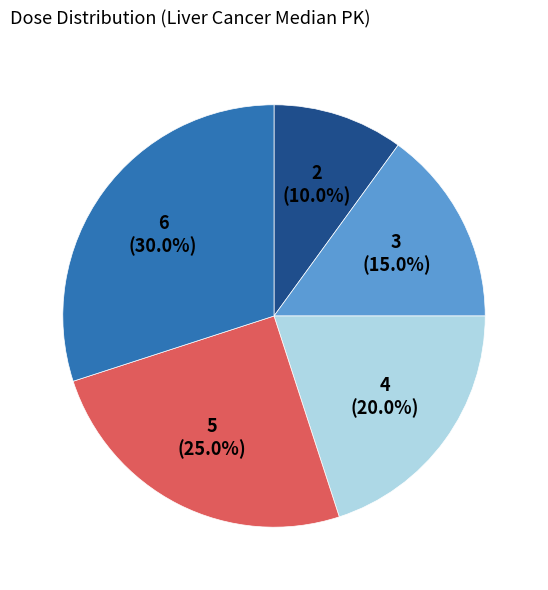

How many slices are in this pie chart?

5